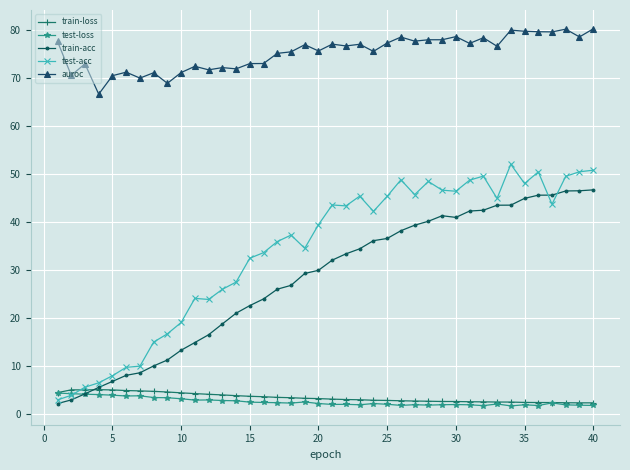

True or false: auroc and train-acc cross at least once.

False